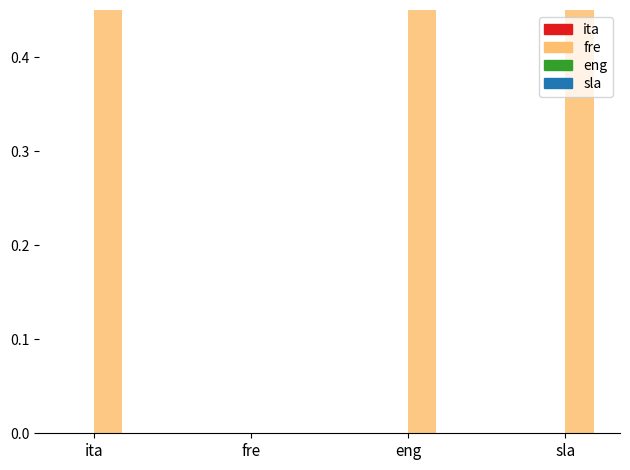

What is the difference between the maximum and minimum values in the max_card series?

1